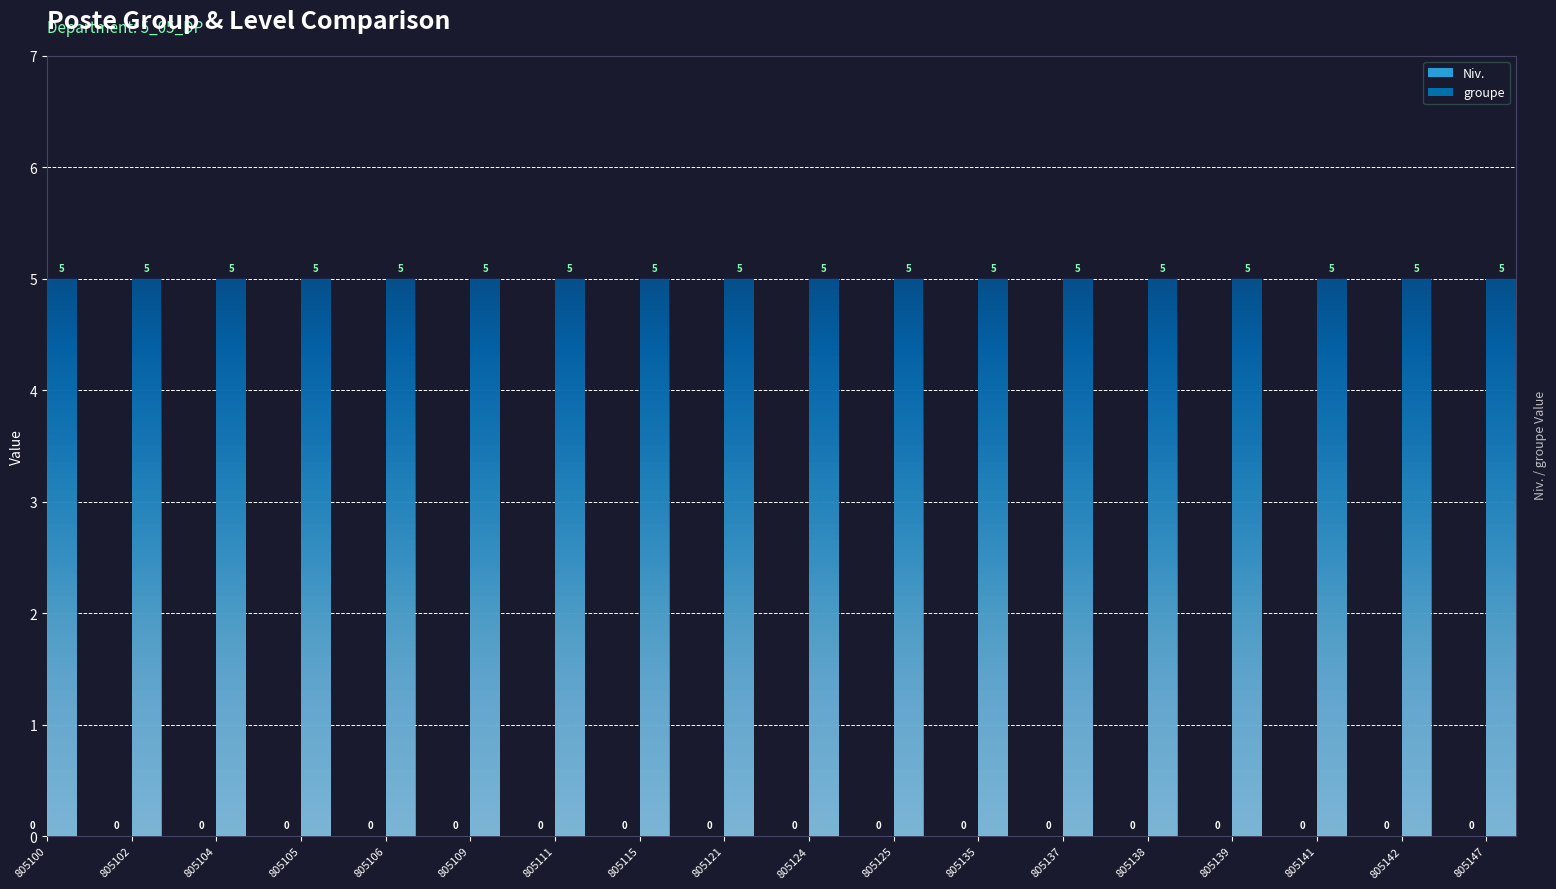

Does the chart contain stacked bars?

No